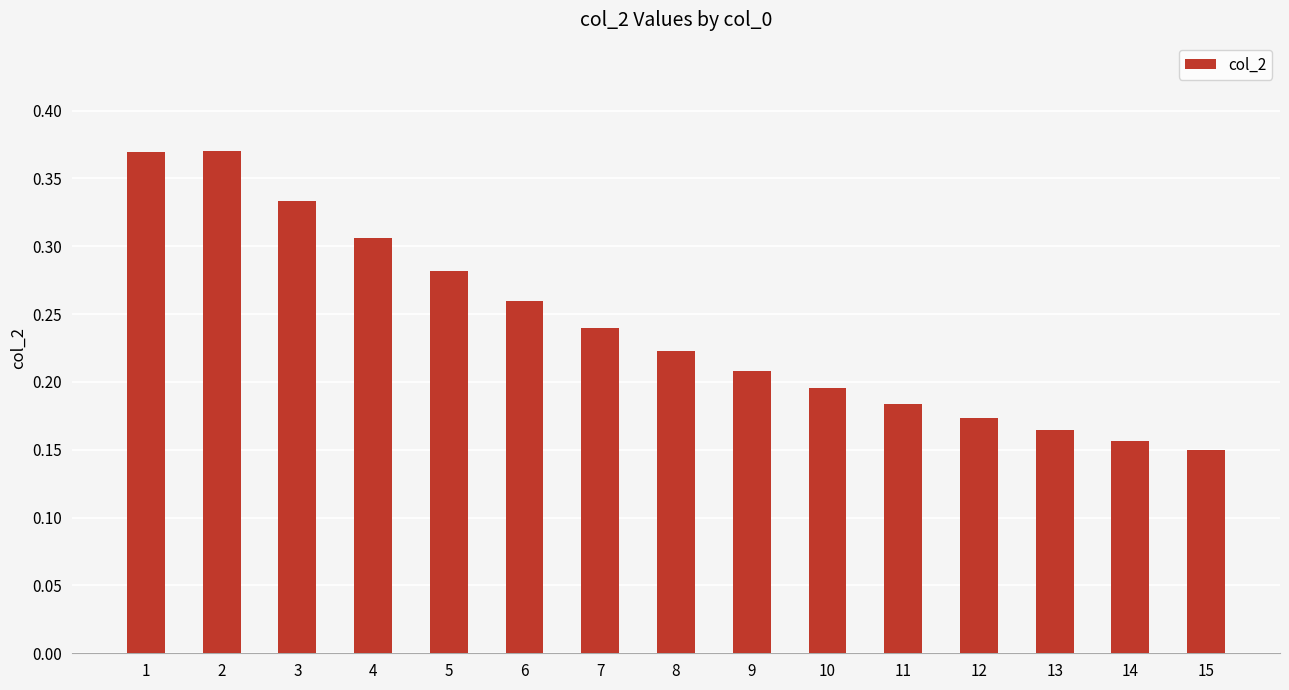

How many values are between 0 and 1?

15